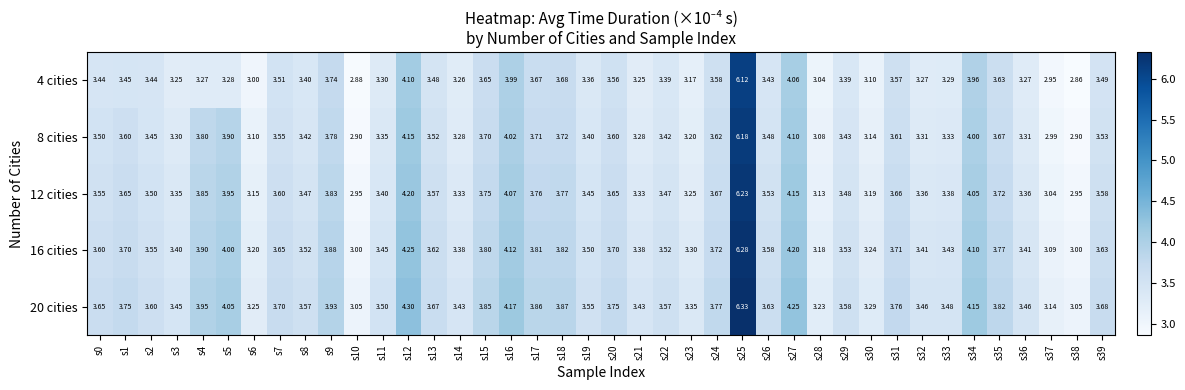

Reading left to right, extract all data points from this chart.

4 cities: s0=3.4	s1=3.5	s2=3.4	s3=3.2	s4=3.3	s5=3.3	s6=3.0	s7=3.5	s8=3.4	s9=3.7	s10=2.9	s11=3.3	s12=4.1	s13=3.5	s14=3.3	s15=3.6	s16=4.0	s17=3.7	s18=3.7	s19=3.4	s20=3.6	s21=3.2	s22=3.4	s23=3.2	s24=3.6	s25=6.1	s26=3.4	s27=4.1	s28=3.0	s29=3.4	s30=3.1	s31=3.6	s32=3.3	s33=3.3	s34=4.0	s35=3.6	s36=3.3	s37=3.0	s38=2.9	s39=3.5
8 cities: s0=3.5	s1=3.6	s2=3.5	s3=3.3	s4=3.8	s5=3.9	s6=3.1	s7=3.5	s8=3.4	s9=3.8	s10=2.9	s11=3.4	s12=4.2	s13=3.5	s14=3.3	s15=3.7	s16=4.0	s17=3.7	s18=3.7	s19=3.4	s20=3.6	s21=3.3	s22=3.4	s23=3.2	s24=3.6	s25=6.2	s26=3.5	s27=4.1	s28=3.1	s29=3.4	s30=3.1	s31=3.6	s32=3.3	s33=3.3	s34=4.0	s35=3.7	s36=3.3	s37=3.0	s38=2.9	s39=3.5
12 cities: s0=3.5	s1=3.6	s2=3.5	s3=3.4	s4=3.9	s5=4.0	s6=3.1	s7=3.6	s8=3.5	s9=3.8	s10=3.0	s11=3.4	s12=4.2	s13=3.6	s14=3.3	s15=3.8	s16=4.1	s17=3.8	s18=3.8	s19=3.5	s20=3.6	s21=3.3	s22=3.5	s23=3.2	s24=3.7	s25=6.2	s26=3.5	s27=4.2	s28=3.1	s29=3.5	s30=3.2	s31=3.7	s32=3.4	s33=3.4	s34=4.0	s35=3.7	s36=3.4	s37=3.0	s38=3.0	s39=3.6
16 cities: s0=3.6	s1=3.7	s2=3.5	s3=3.4	s4=3.9	s5=4.0	s6=3.2	s7=3.6	s8=3.5	s9=3.9	s10=3.0	s11=3.5	s12=4.2	s13=3.6	s14=3.4	s15=3.8	s16=4.1	s17=3.8	s18=3.8	s19=3.5	s20=3.7	s21=3.4	s22=3.5	s23=3.3	s24=3.7	s25=6.3	s26=3.6	s27=4.2	s28=3.2	s29=3.5	s30=3.2	s31=3.7	s32=3.4	s33=3.4	s34=4.1	s35=3.8	s36=3.4	s37=3.1	s38=3.0	s39=3.6
20 cities: s0=3.6	s1=3.8	s2=3.6	s3=3.5	s4=4.0	s5=4.0	s6=3.2	s7=3.7	s8=3.6	s9=3.9	s10=3.0	s11=3.5	s12=4.3	s13=3.7	s14=3.4	s15=3.9	s16=4.2	s17=3.9	s18=3.9	s19=3.5	s20=3.8	s21=3.4	s22=3.6	s23=3.4	s24=3.8	s25=6.3	s26=3.6	s27=4.2	s28=3.2	s29=3.6	s30=3.3	s31=3.8	s32=3.5	s33=3.5	s34=4.2	s35=3.8	s36=3.5	s37=3.1	s38=3.0	s39=3.7